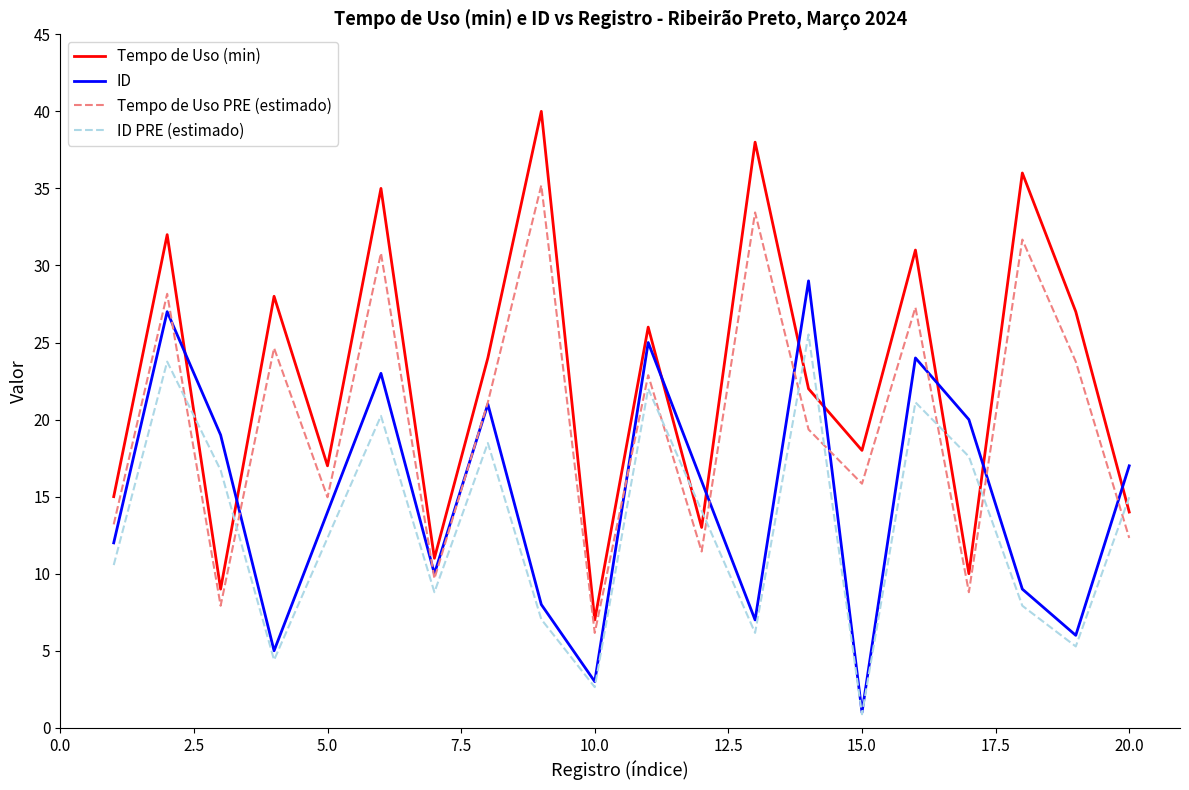

List the series in order of their overall mean, highest first.

Tempo de Uso (min), Tempo de Uso PRE (estimado), ID, ID PRE (estimado)